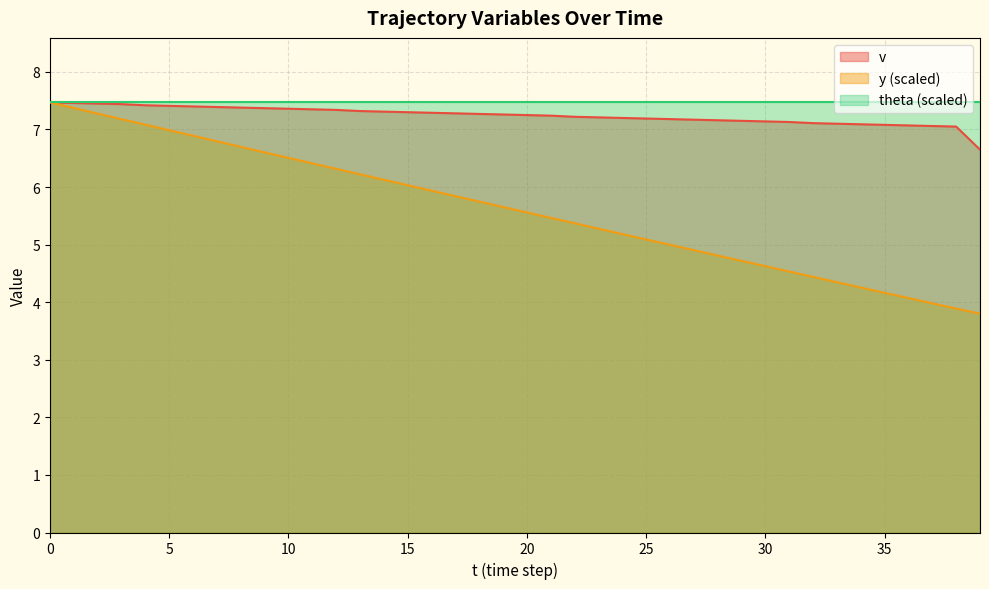

What is the value of the y point at the 25th from the left?

5.2